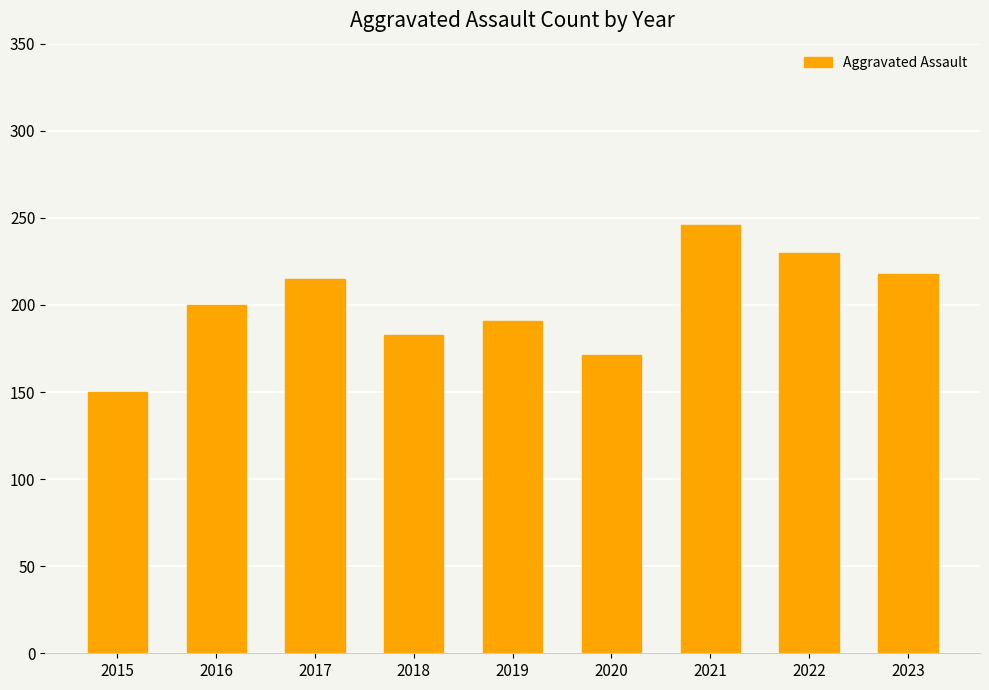

What is the sum of the values at 2020 and 2022?

401